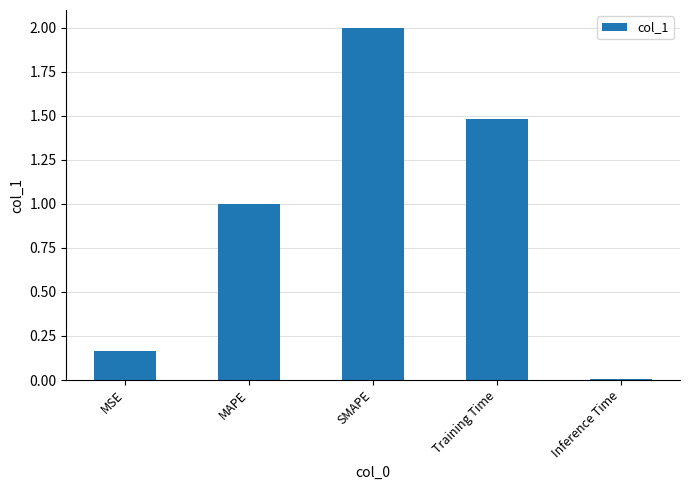

Approximately how many times larger is the value at SMAPE compared to Training Time?

1.3